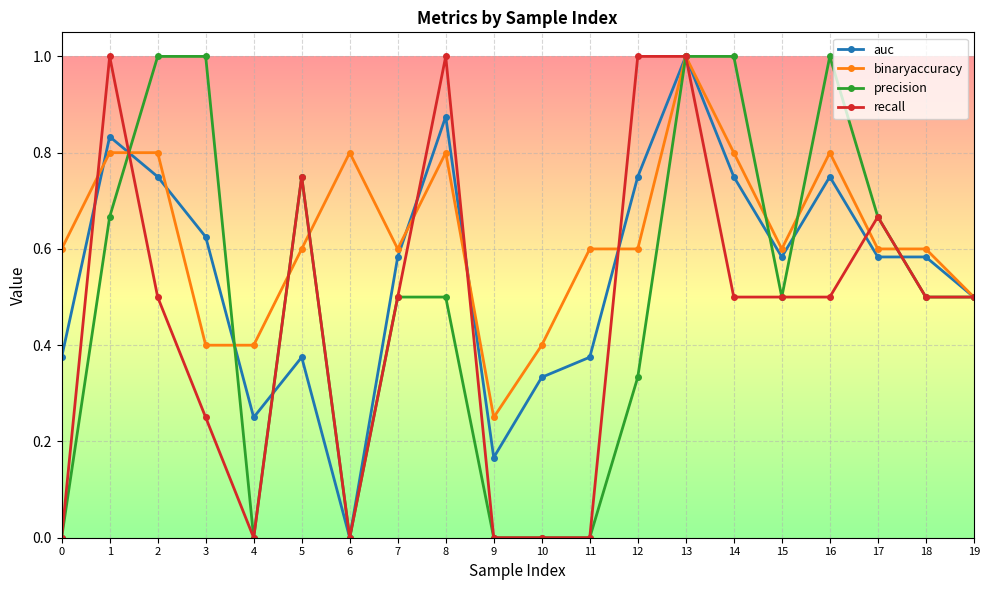

Which series changed the most between 0 and 3?

precision